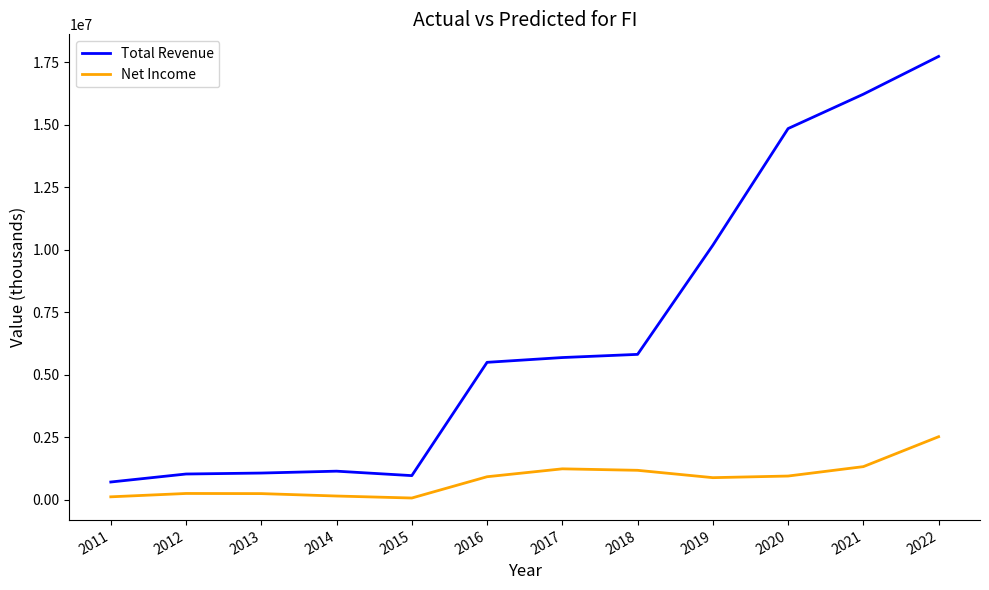

Which series has the widest spread of values?

Total Revenue